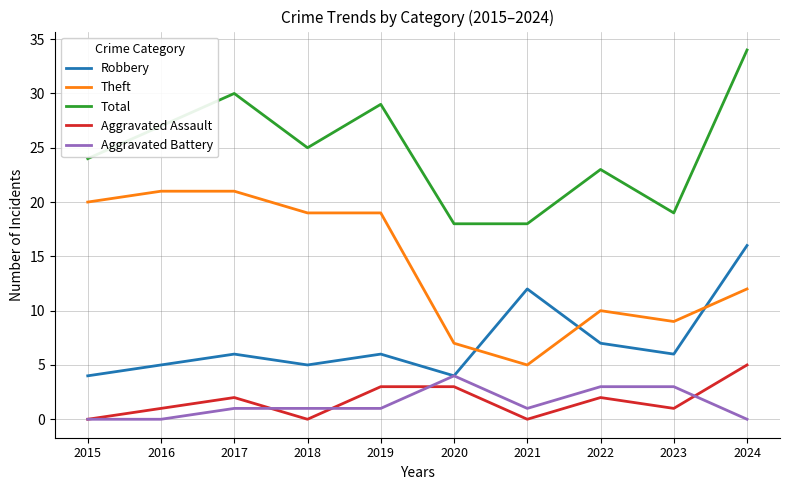

Which series changed the most between 2017 and 2021?

Theft